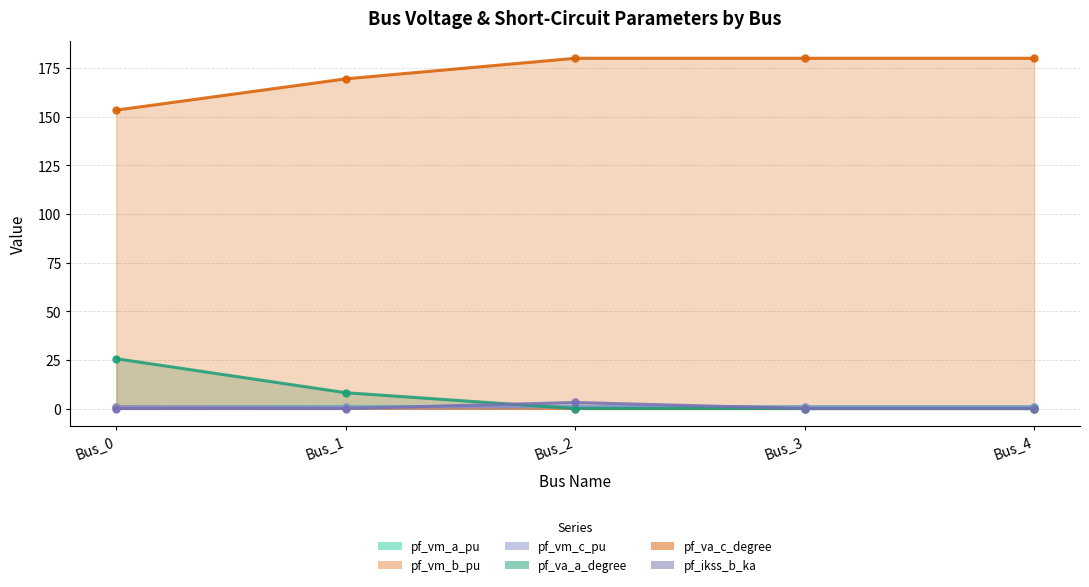

True or false: pf_va_c_degree has a value of 310.6 at Bus_3.

False